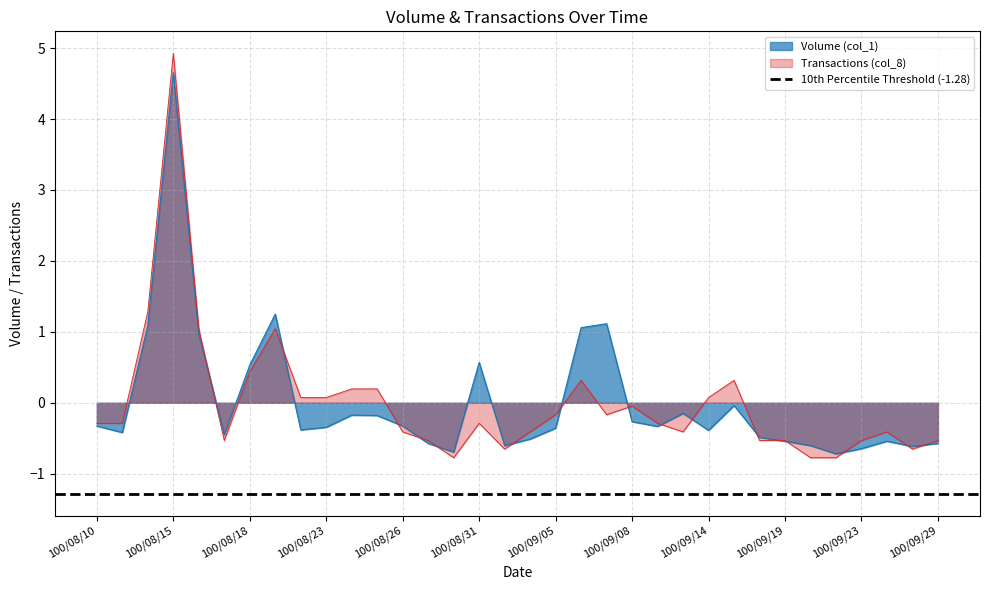

What position from the right is 100/08/24?

24